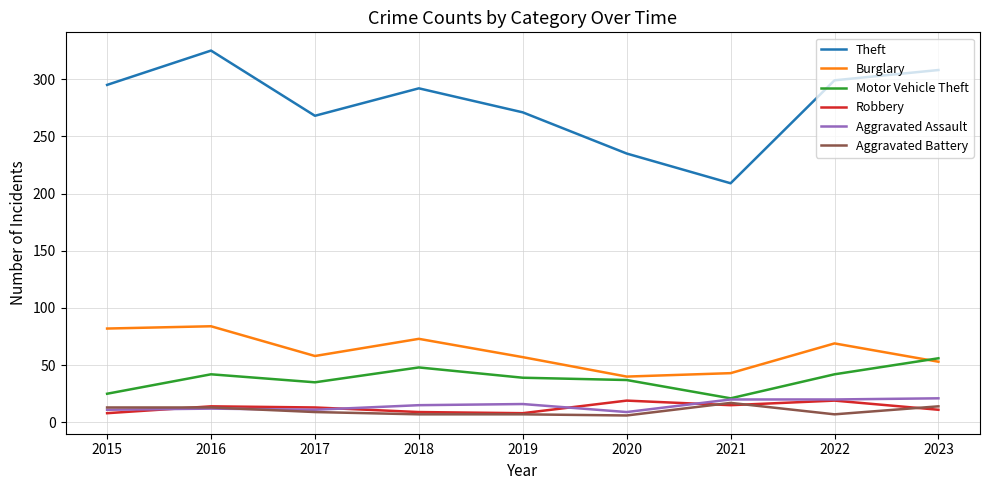

What is the lowest value of the Robbery series?

8